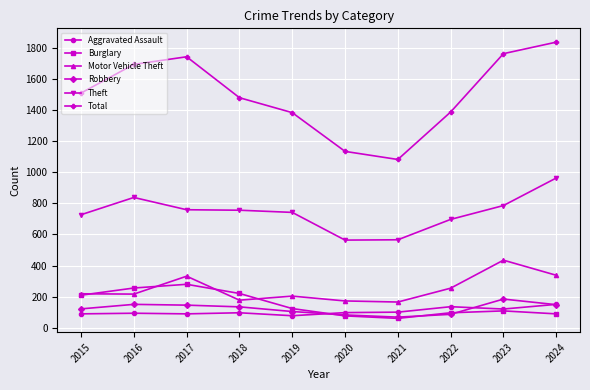

Between 2017 and 2019, which series saw the biggest shift?

Total